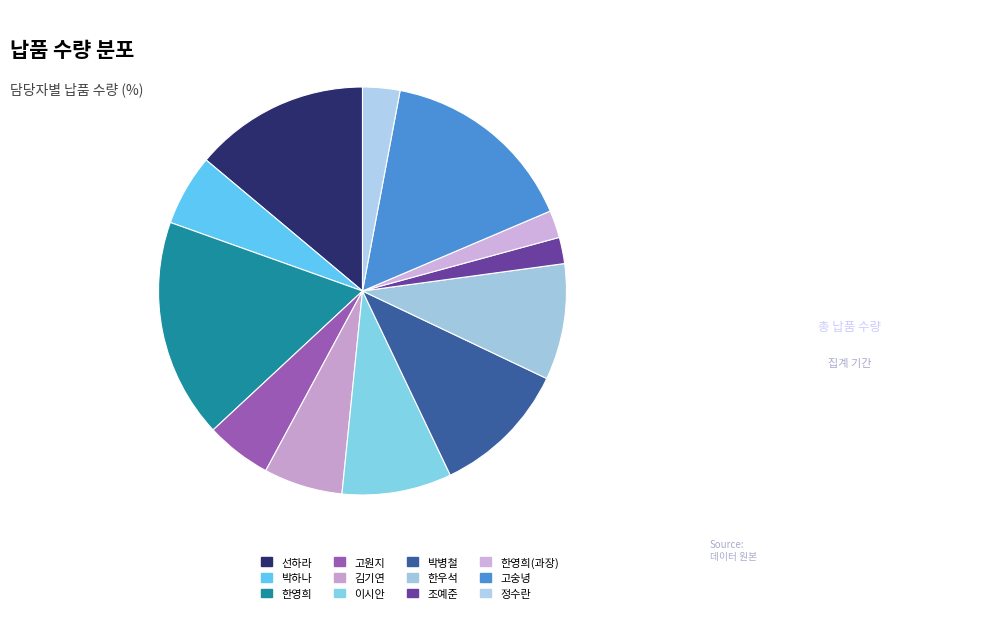

To the nearest percent, what portion does 고숭녕 represent?

16%